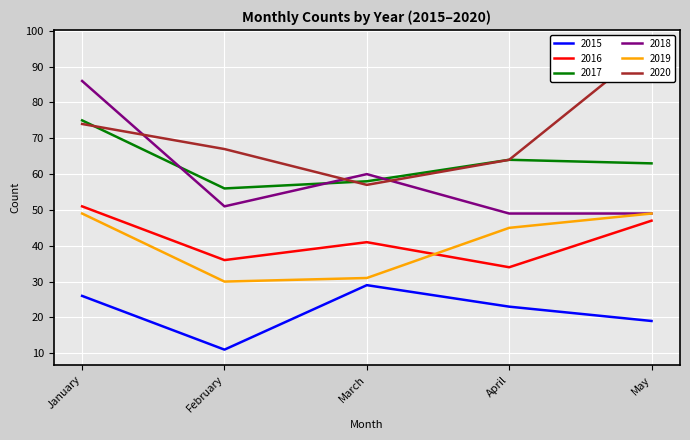

True or false: 2019 and 2015 intersect in this chart.

False